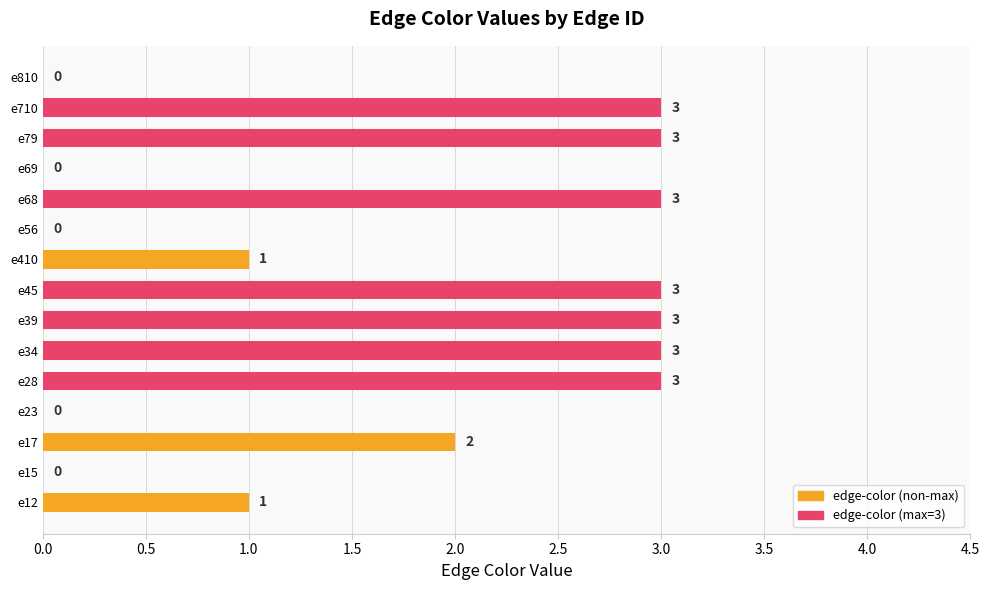

What is the greatest value displayed?

3